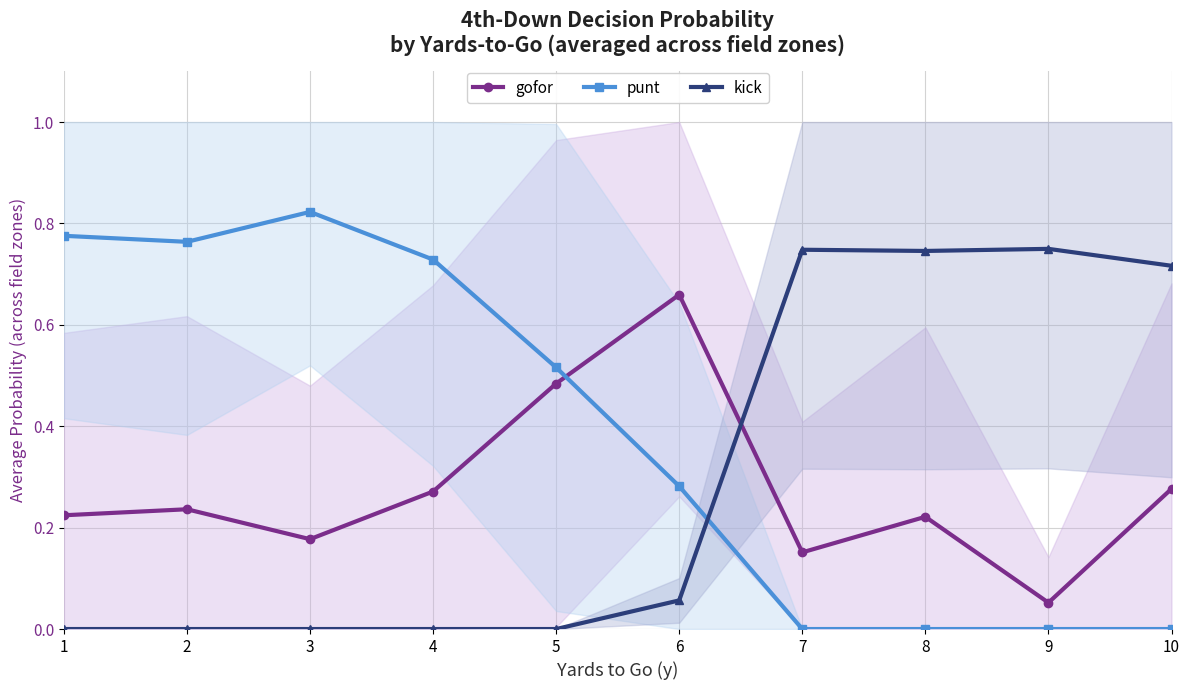

Is it true that gofor equals 0.1 at 9?

True